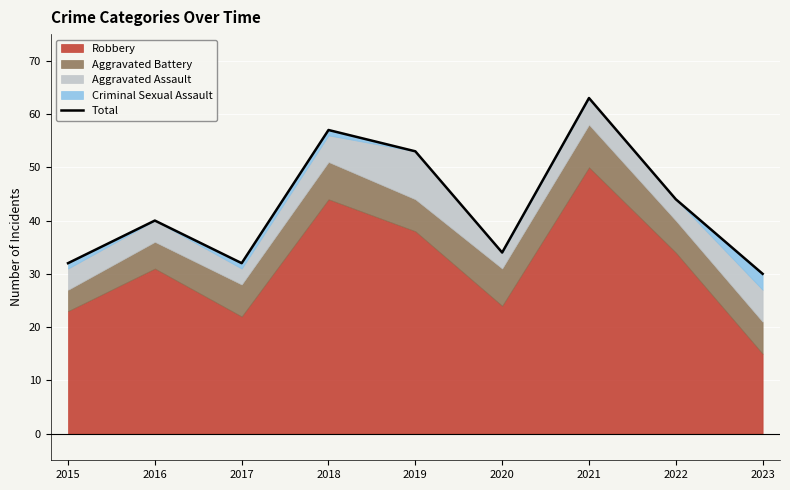

What is the change in value from 2015 to 2020?

+2